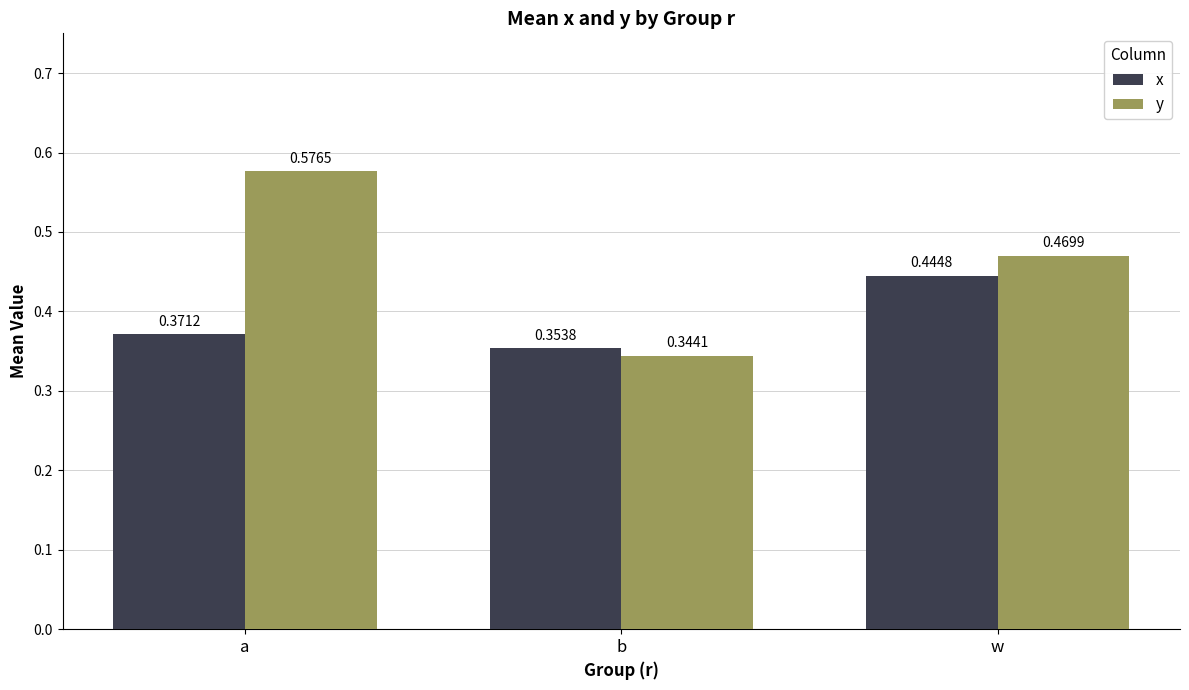

What is the sum of all y values?

1.4